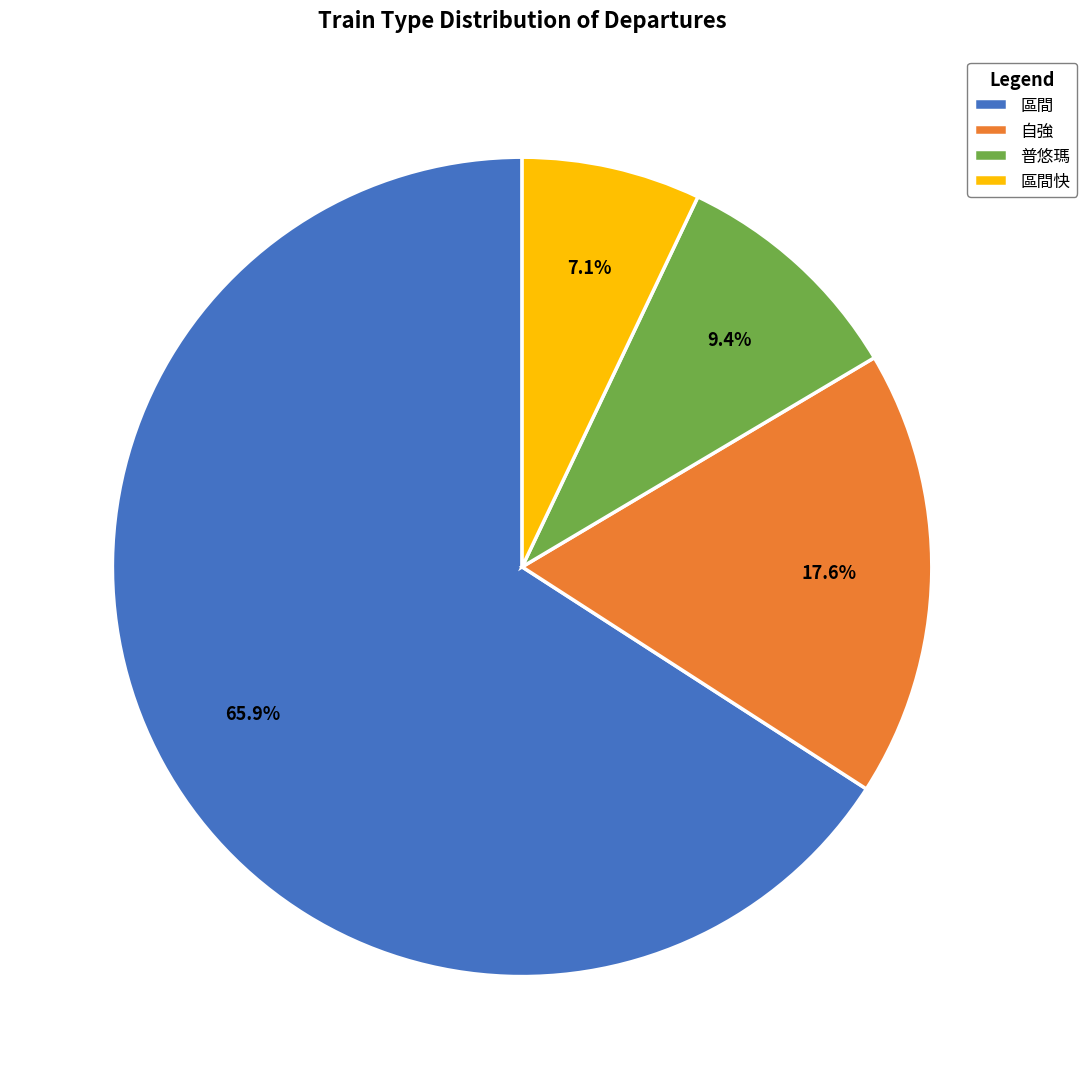

Approximately how many times larger is the value at 普悠瑪 compared to 自強?

0.5